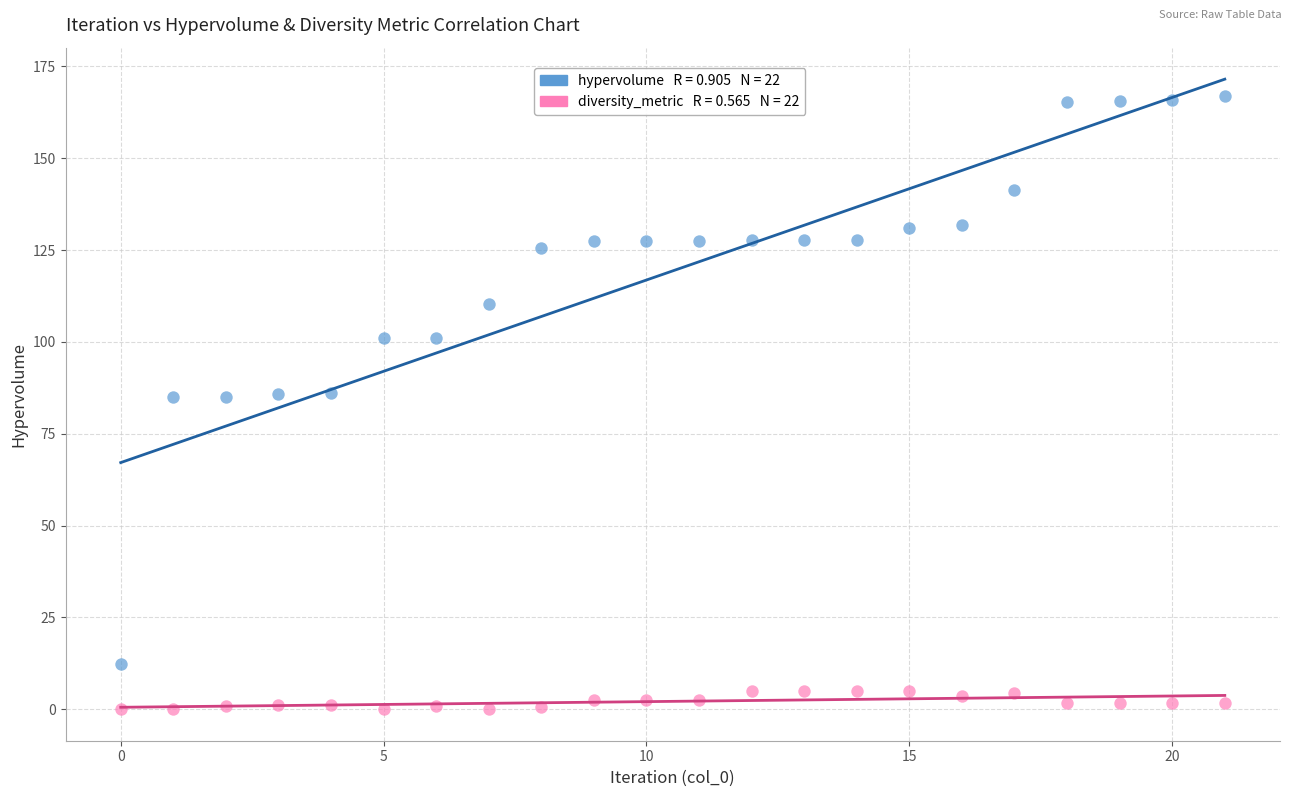

How many data points are displayed?

44